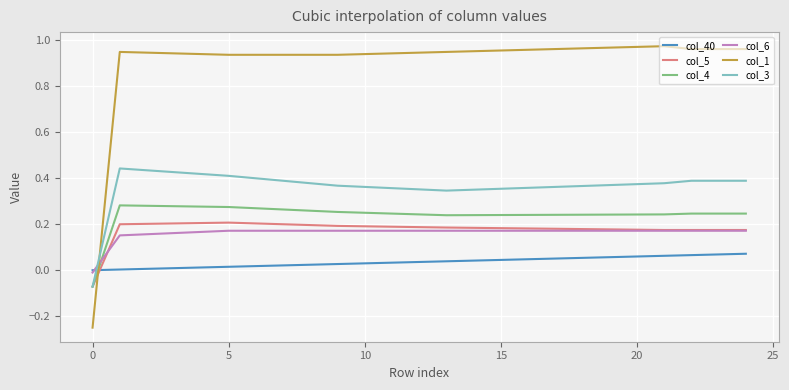

Which series has the widest spread of values?

col_1